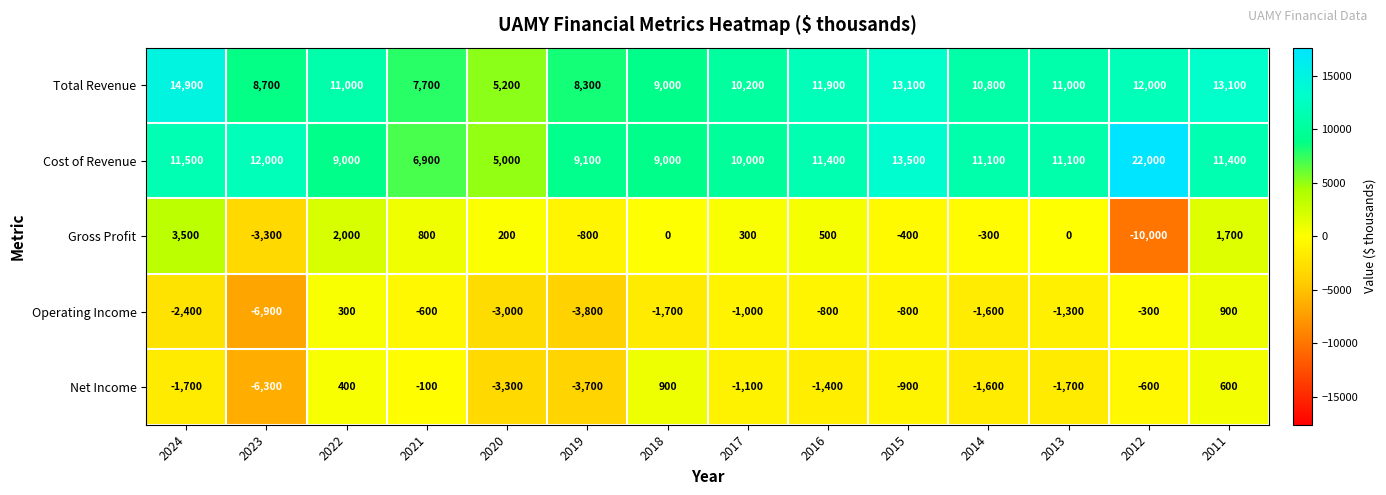

What is the average value of the Operating Income series?

-1643